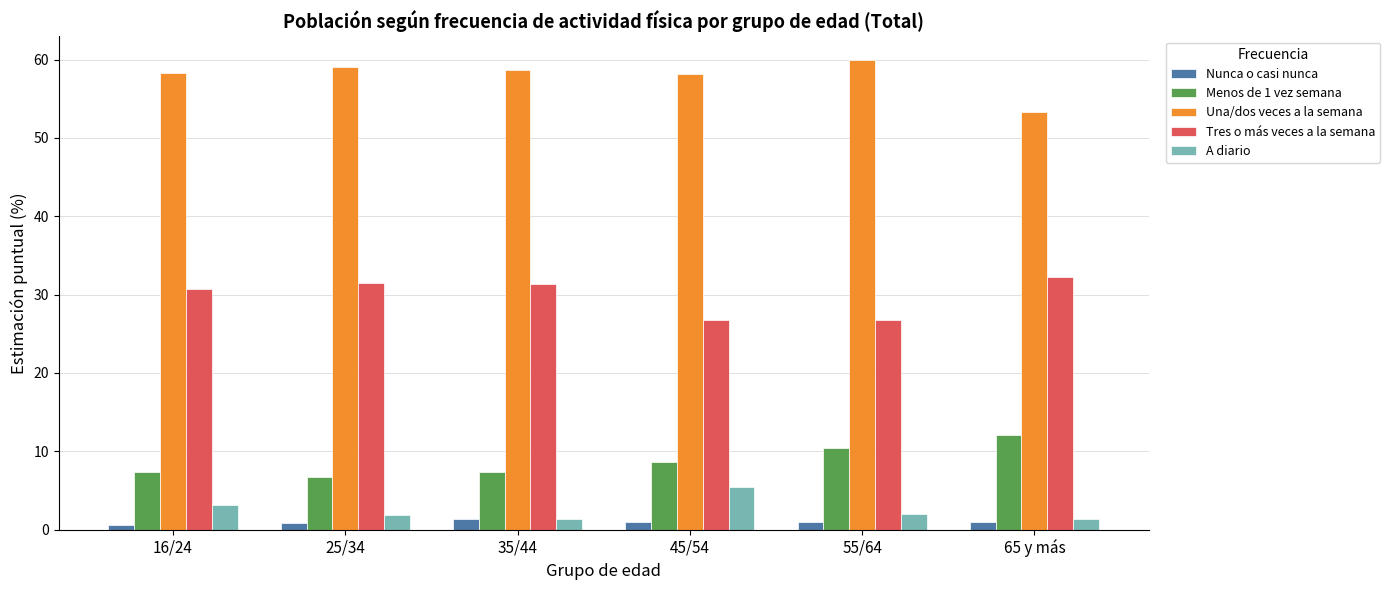

What is the difference between the maximum and minimum values in the Nunca o casi nunca series?

0.8